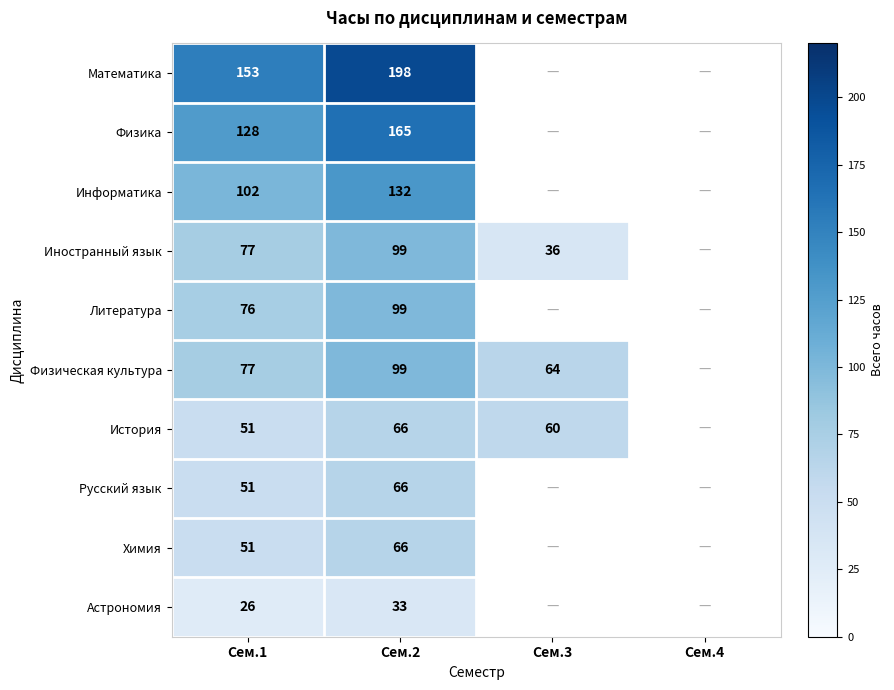

What is the spread (max minus min) of values at Сем.2?

165